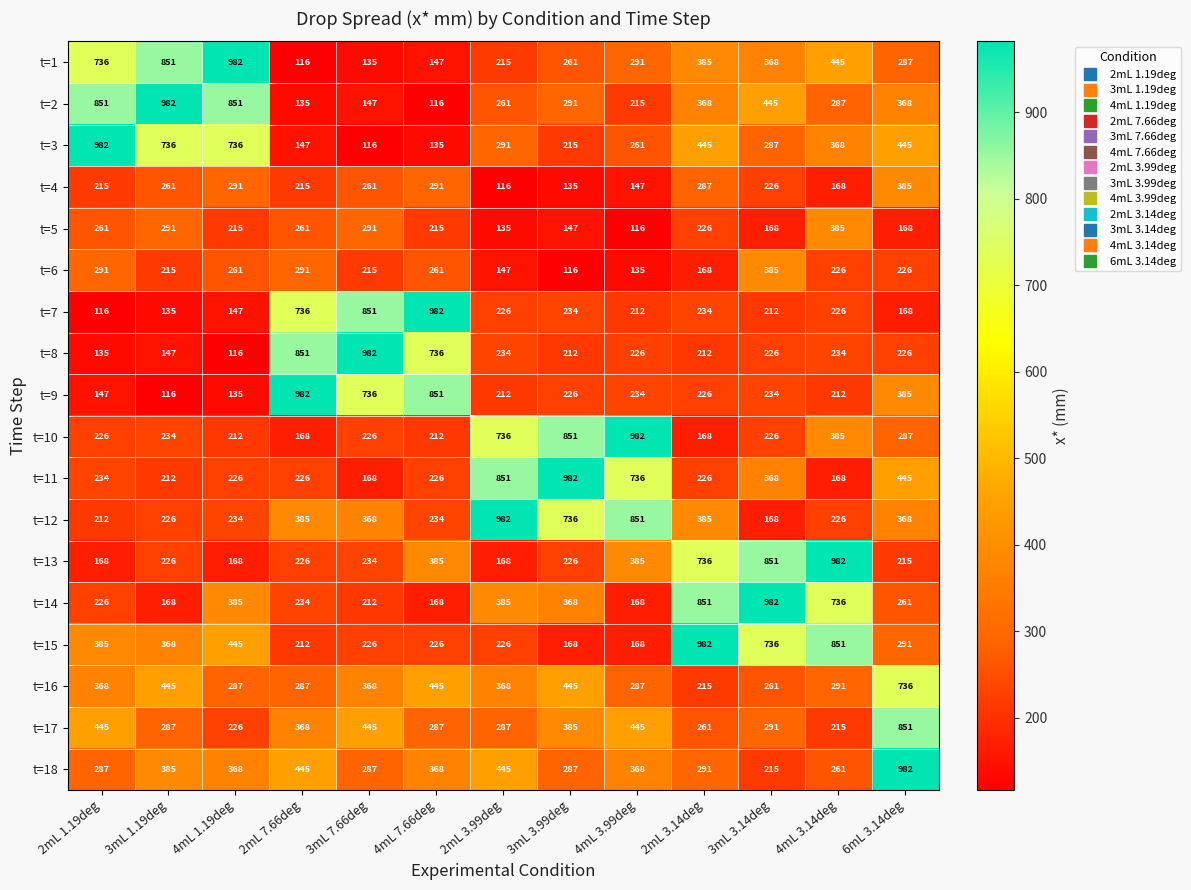

What is the difference between the second highest and minimum values in the t=16 series?

230